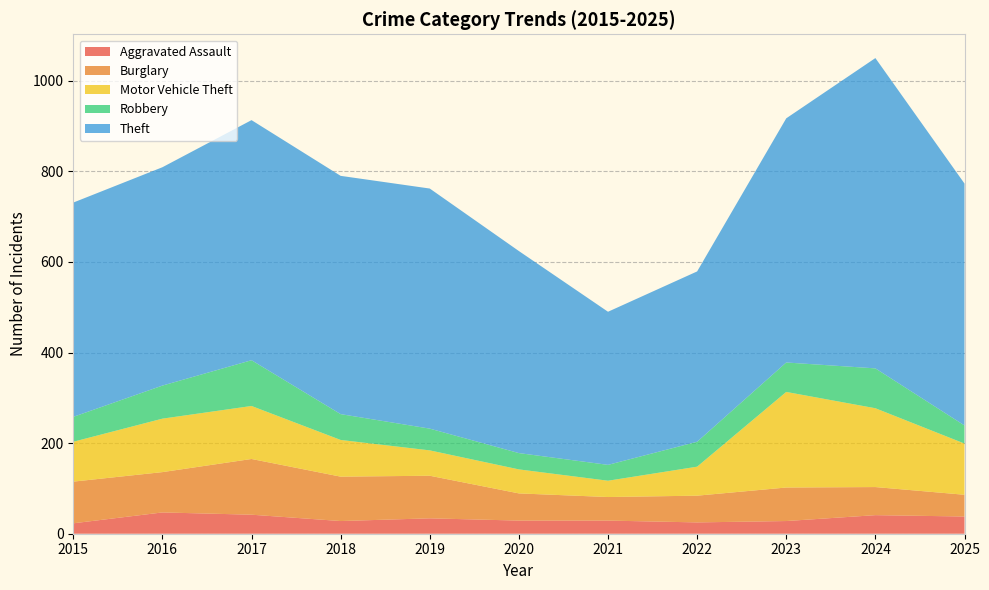

Reading left to right, list all the values displayed in this chart.

Aggravated Assault: 23	47	42	28	34	29	29	25	28	41	38
Burglary: 92	89	123	98	94	60	52	59	74	62	48
Motor Vehicle Theft: 88	118	117	81	56	53	36	64	211	174	113
Robbery: 55	73	101	57	48	36	35	55	65	88	40
Theft: 473	482	530	526	530	446	338	376	539	685	534